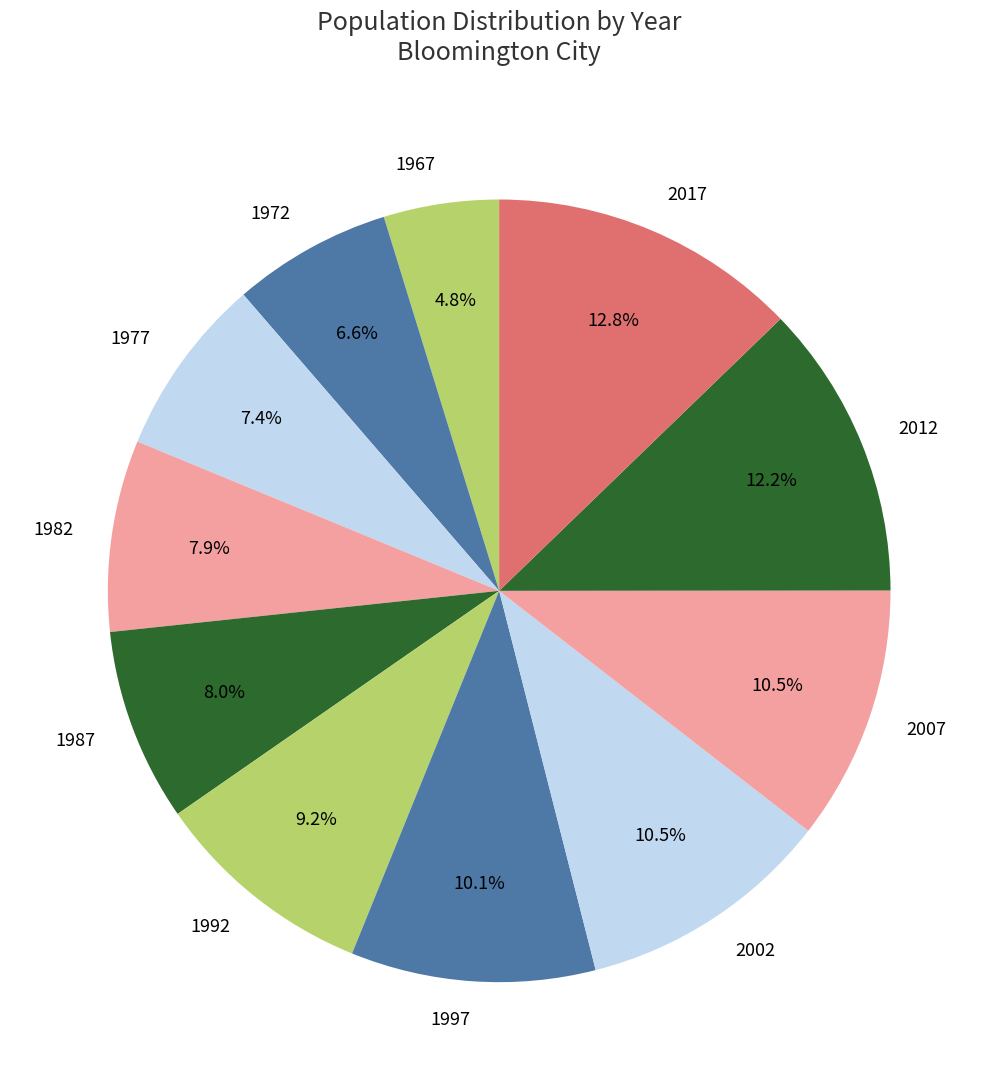

Approximately how many times larger is the value at 1987 compared to 1977?

1.1